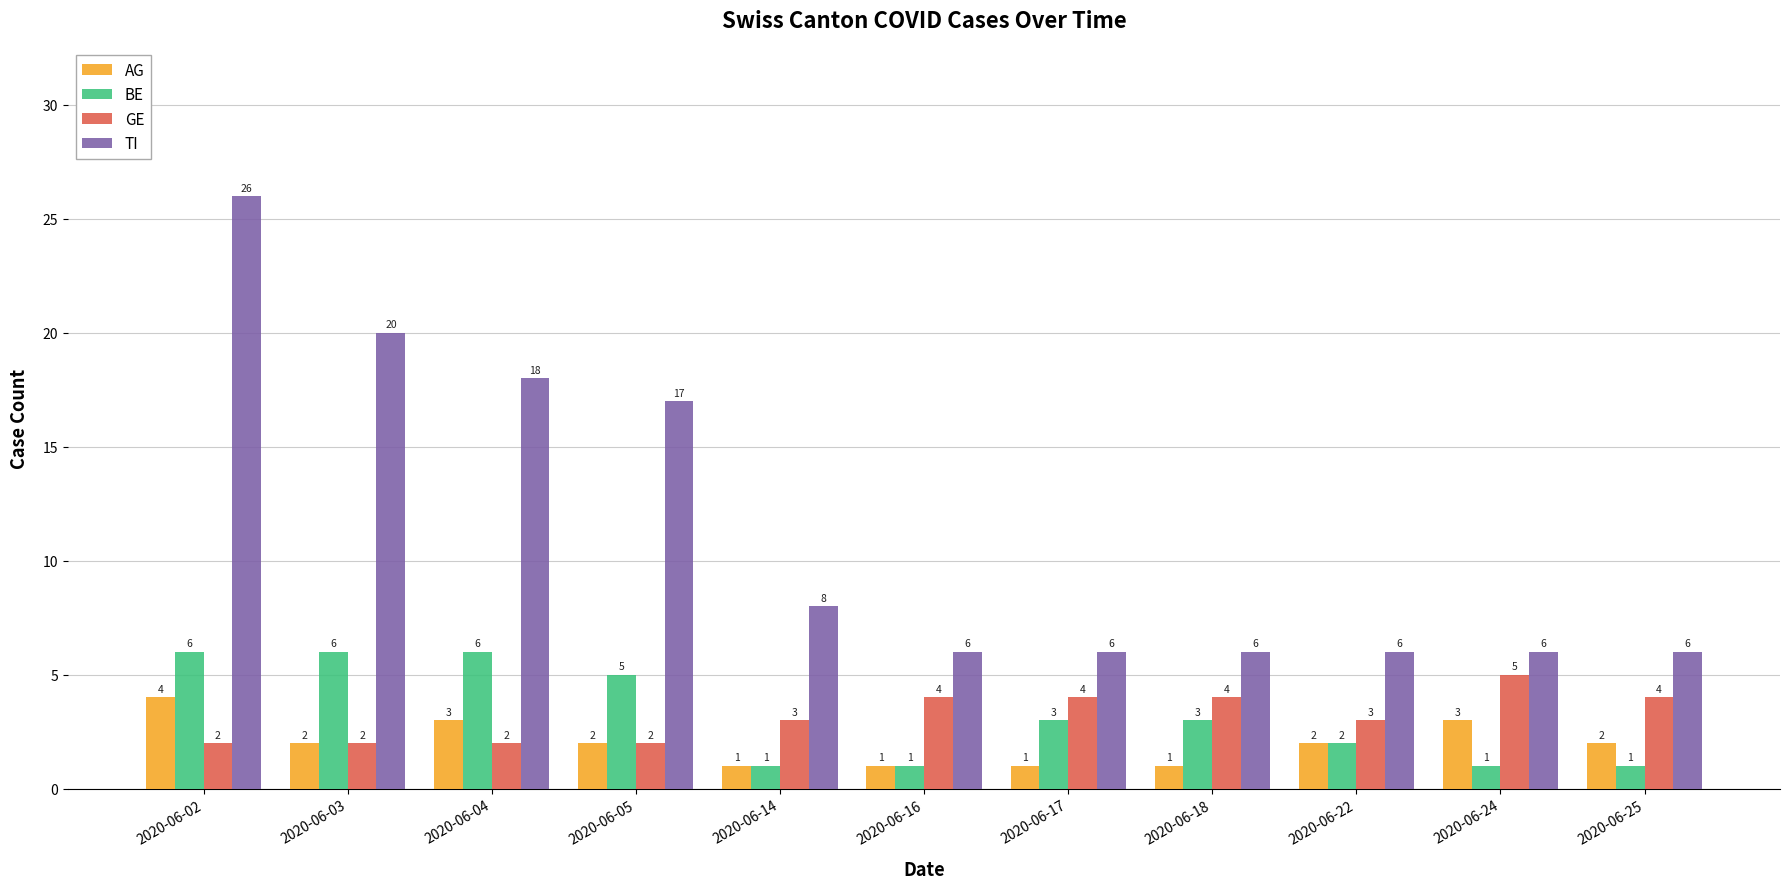

Is it true that AG equals 3 at 2020-06-04?

True